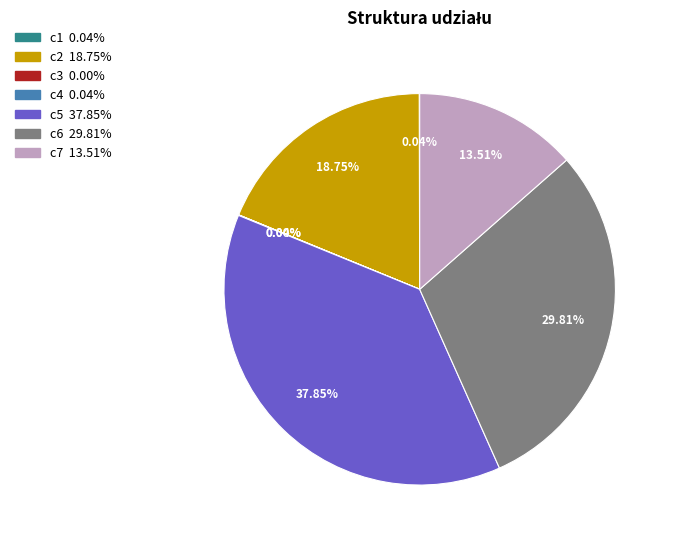

Do c6 and c5 together represent more than half of the pie?

Yes